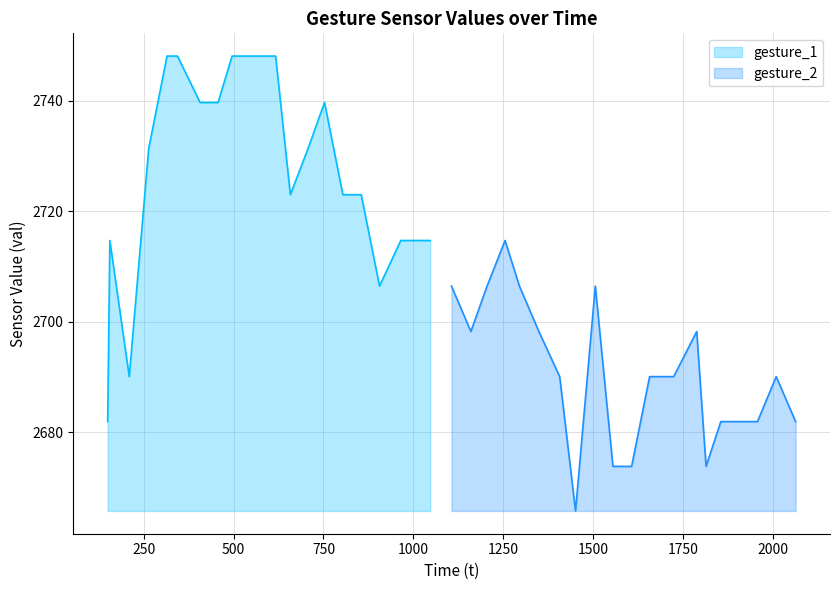

Which series ends up on top after the final intersection of gesture_2 and gesture_1?

gesture_1